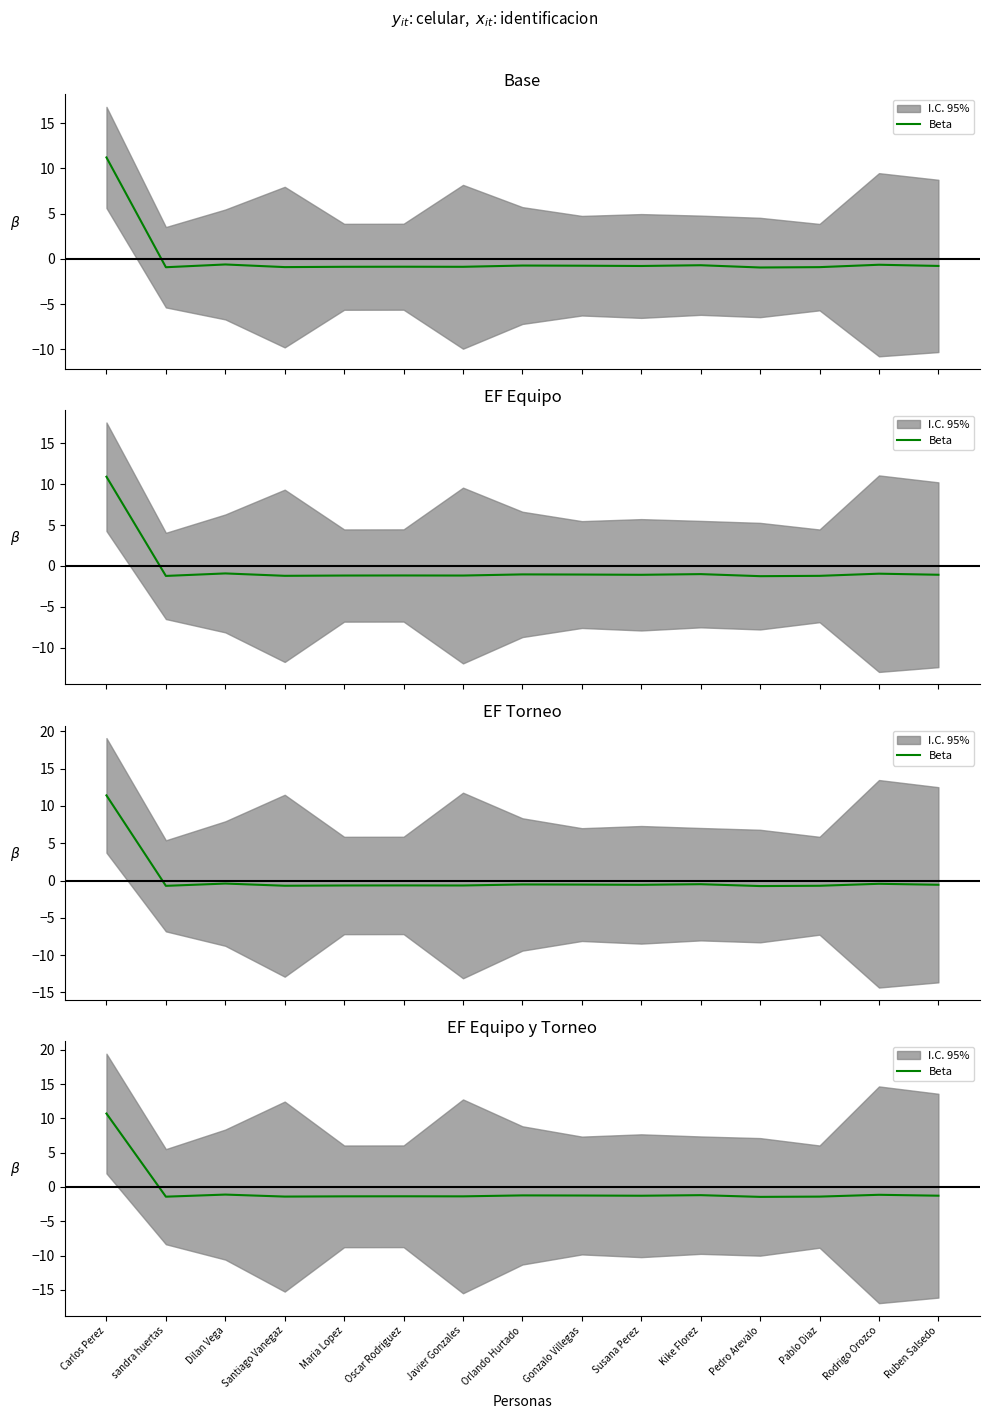

How many values are below -1?

14